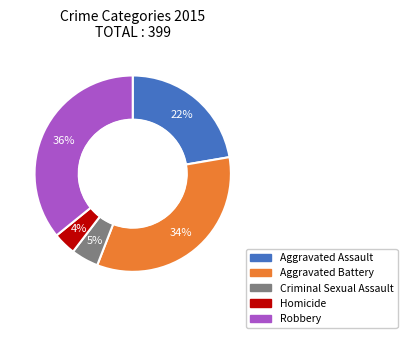

What percentage is the Robbery slice, to the nearest percent?

36%